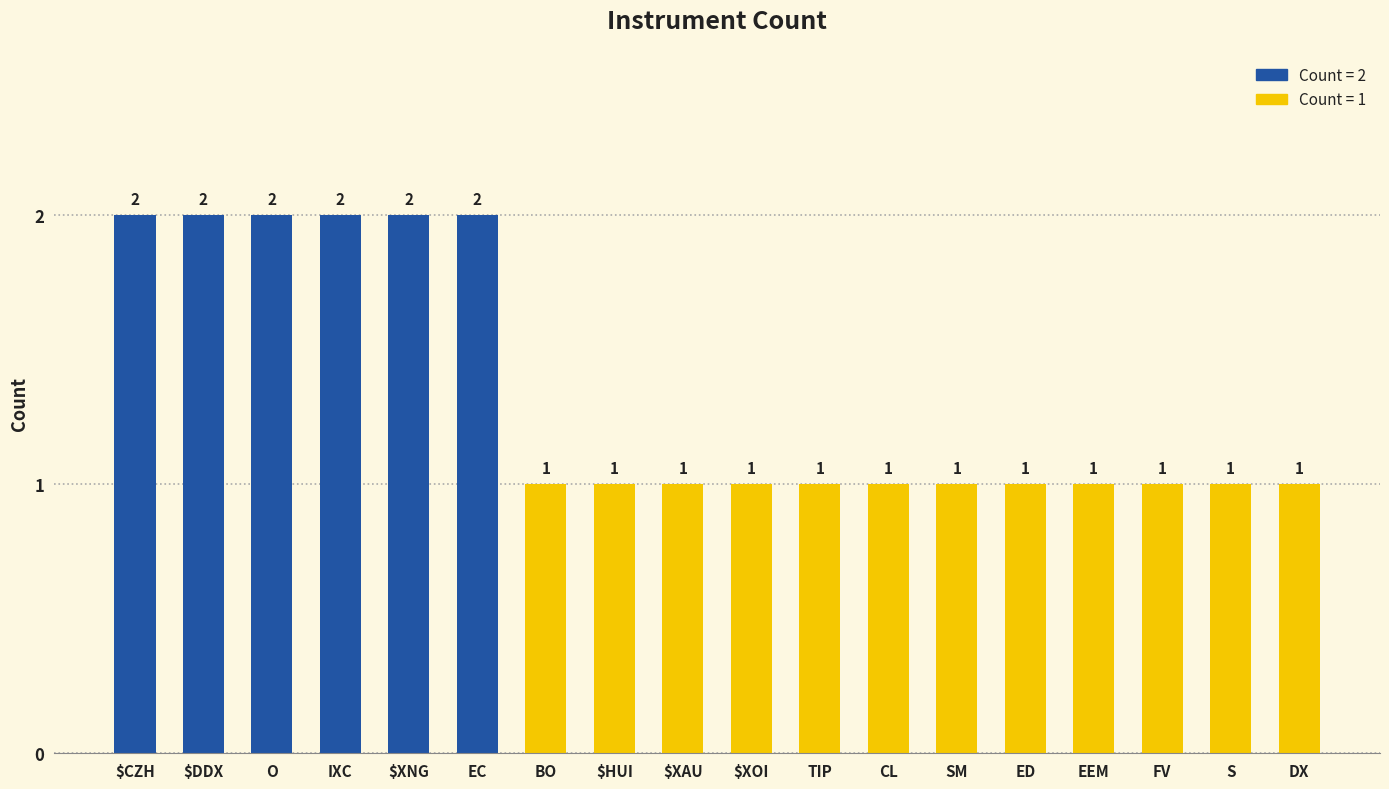

What is the change in value from $XNG to ED?

-1